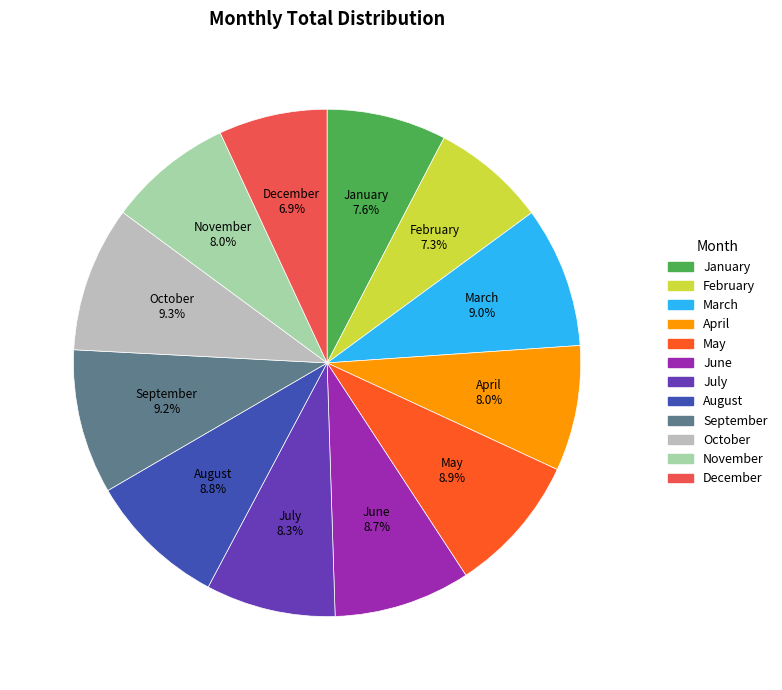

What percentage is the January slice, to the nearest percent?

8%